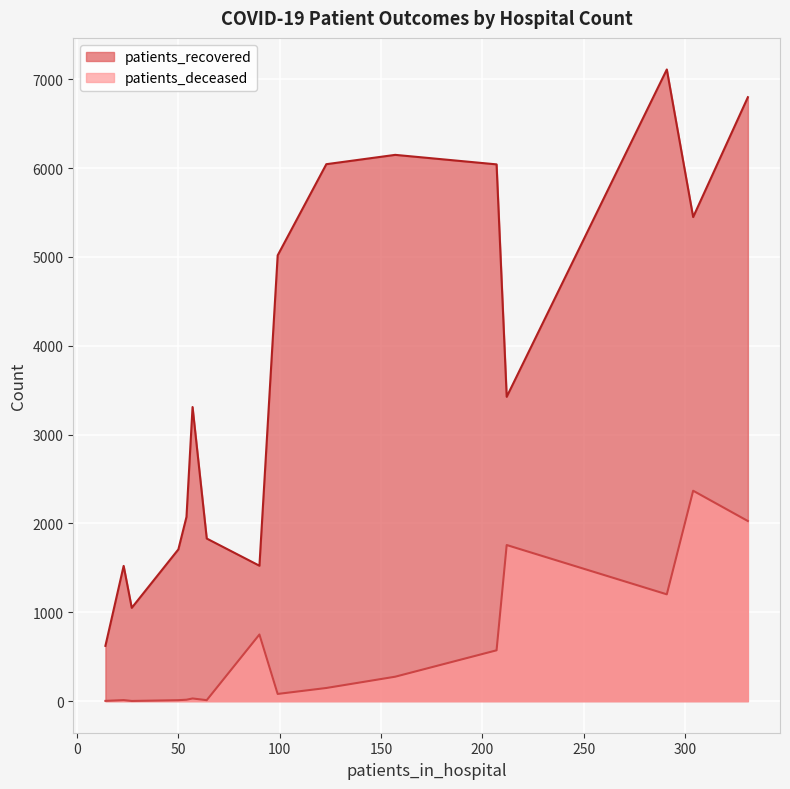

Is it true that patients_deceased equals 16 at 40 - 44?

True